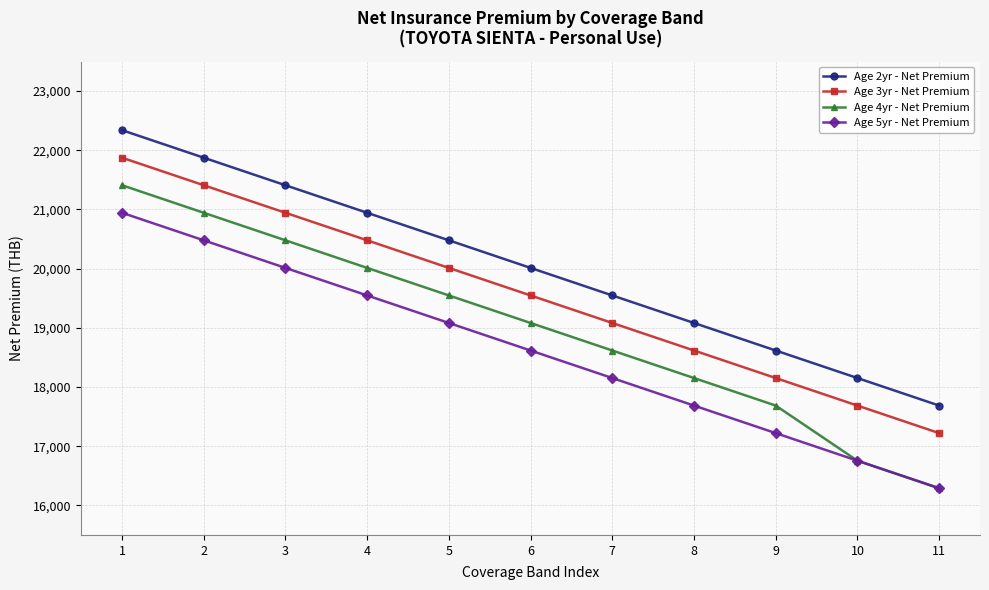

What is the sum of the Age 2yr - Net Premium values at 7 and 11?

37233.2